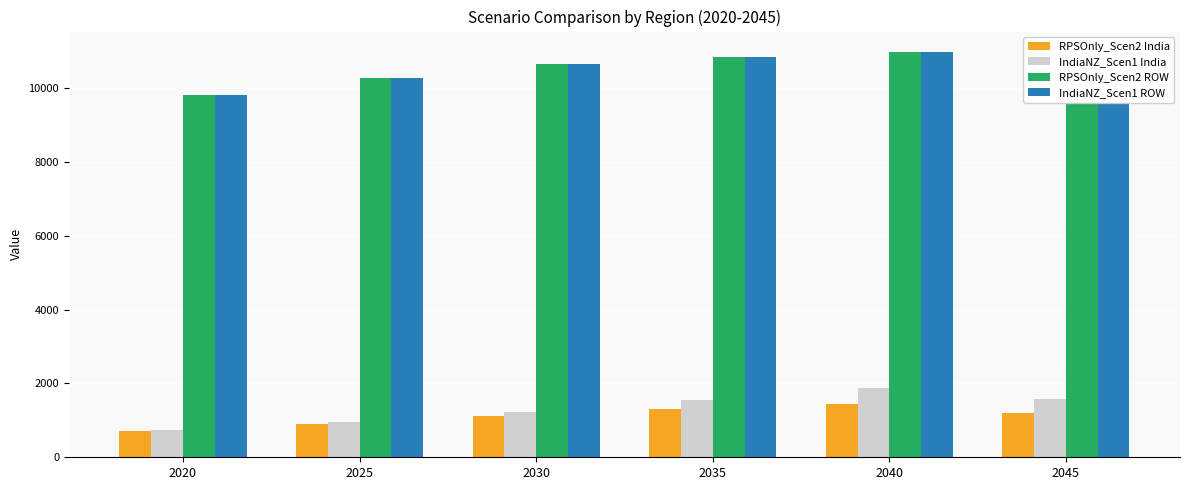

At which label does RPSOnly_Scen2 India reach its minimum?

2020